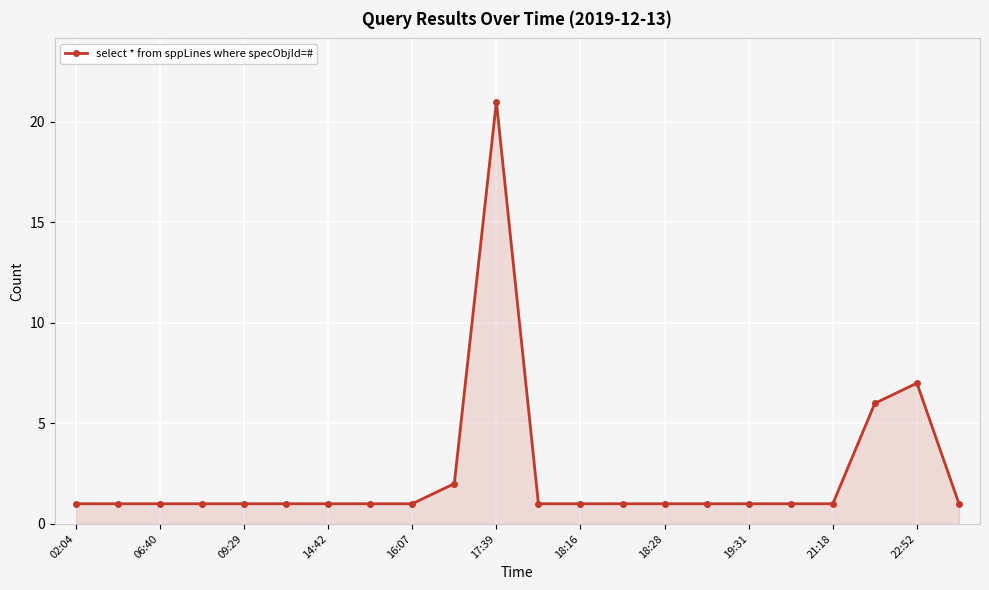

What is the maximum value shown in the chart?

21